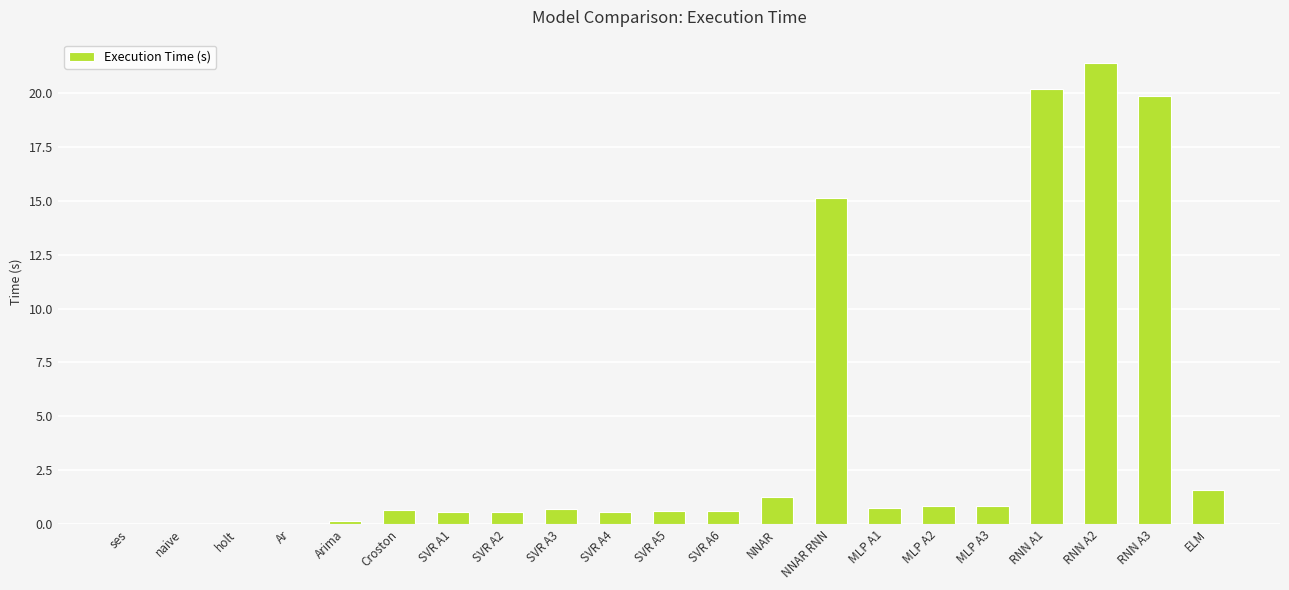

What is the sum of all values?

86.3